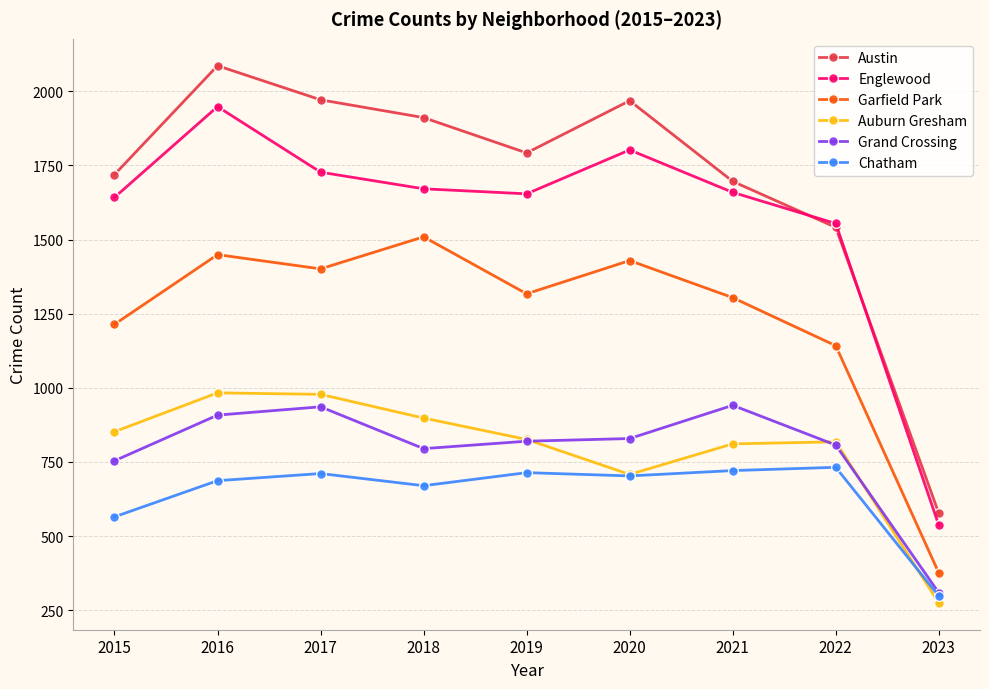

What is the maximum value shown in the chart?

2086